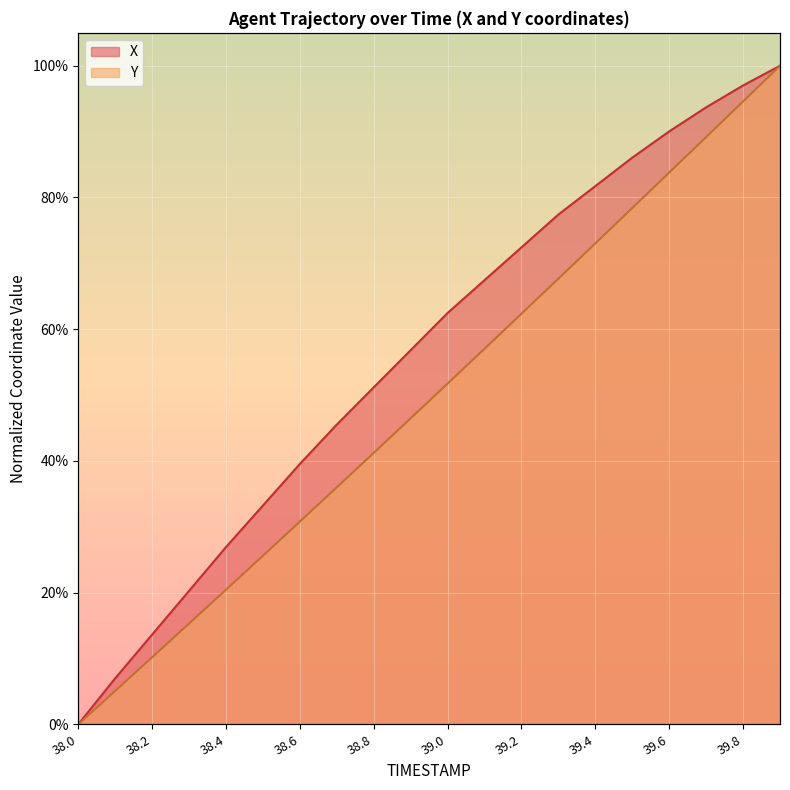

What is the label of the 11th point from the left?

39.0